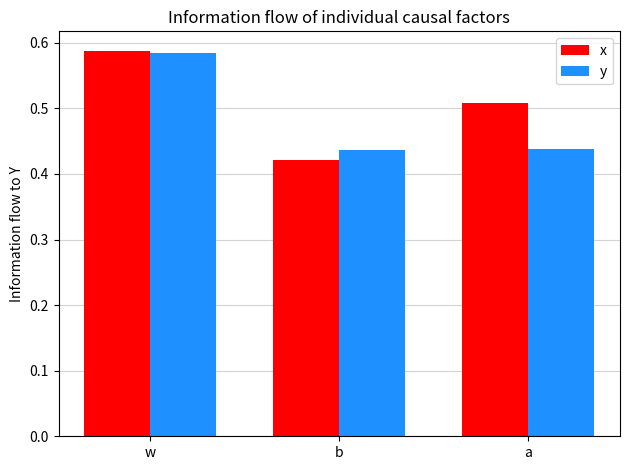

Between b and a, which series saw the biggest shift?

x